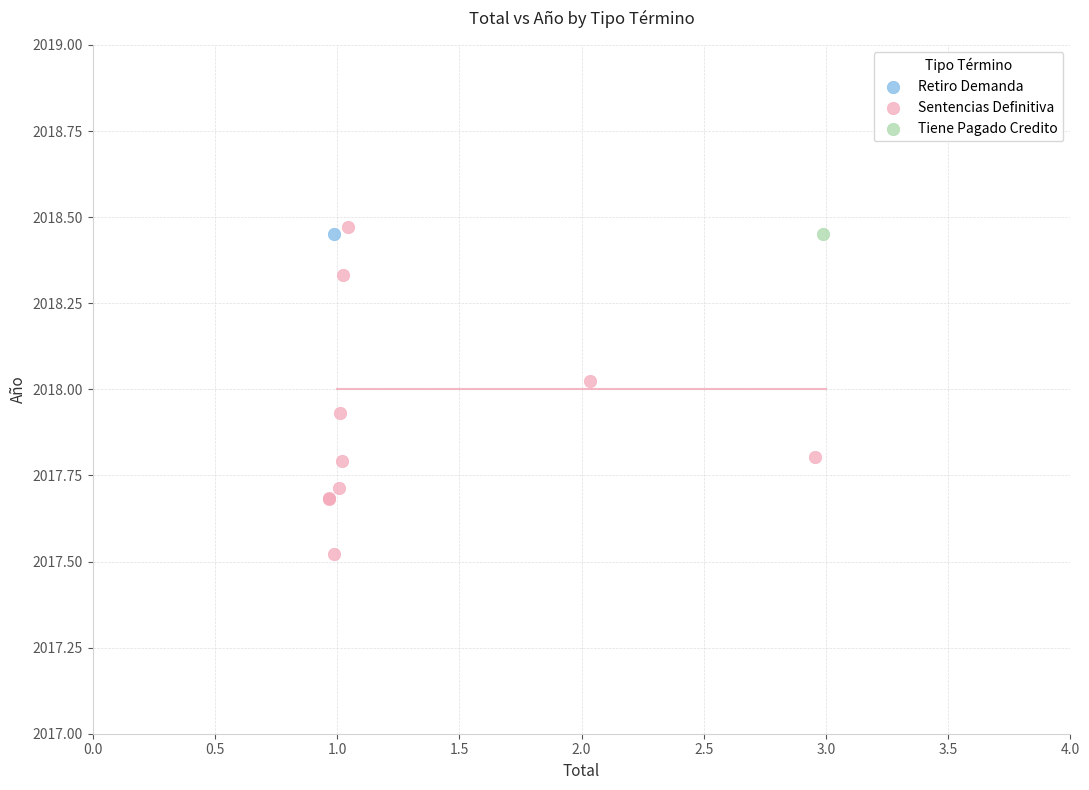

What are all the series names shown in the legend?

Retiro Demanda, Sentencias Definitiva, Tiene Pagado Credito